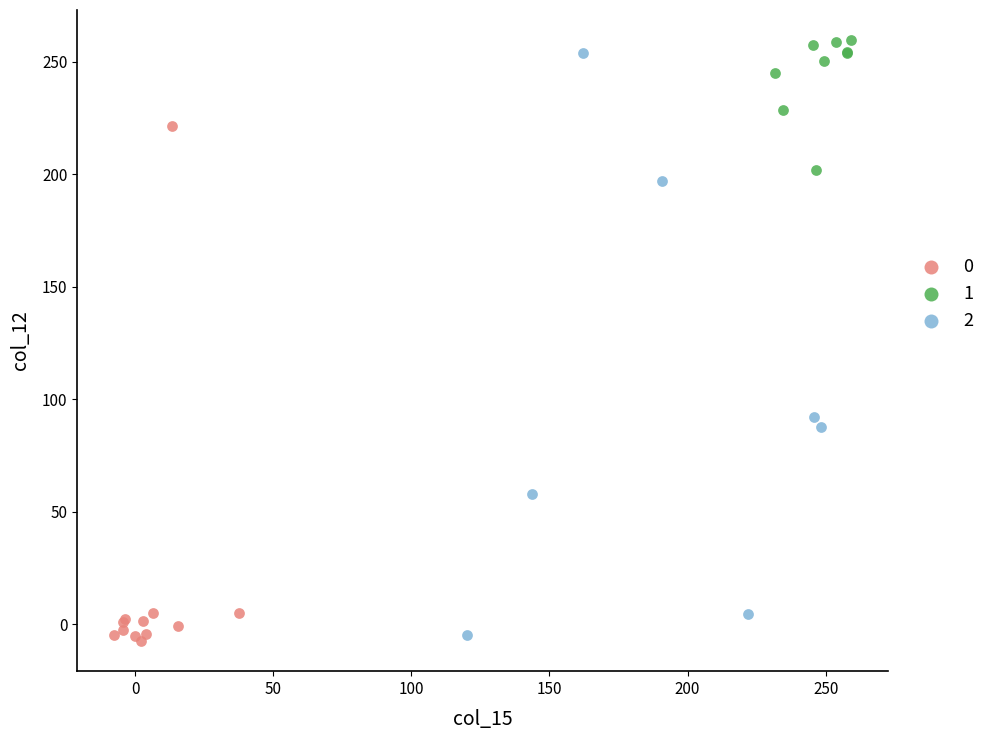

What are all the series names shown in the legend?

0, 1, 2